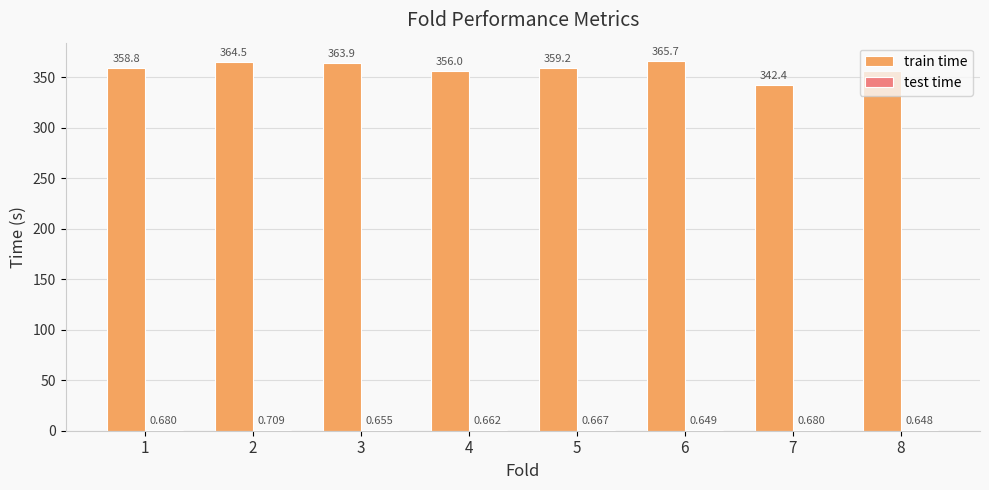

Which series has the largest total across all categories?

train time